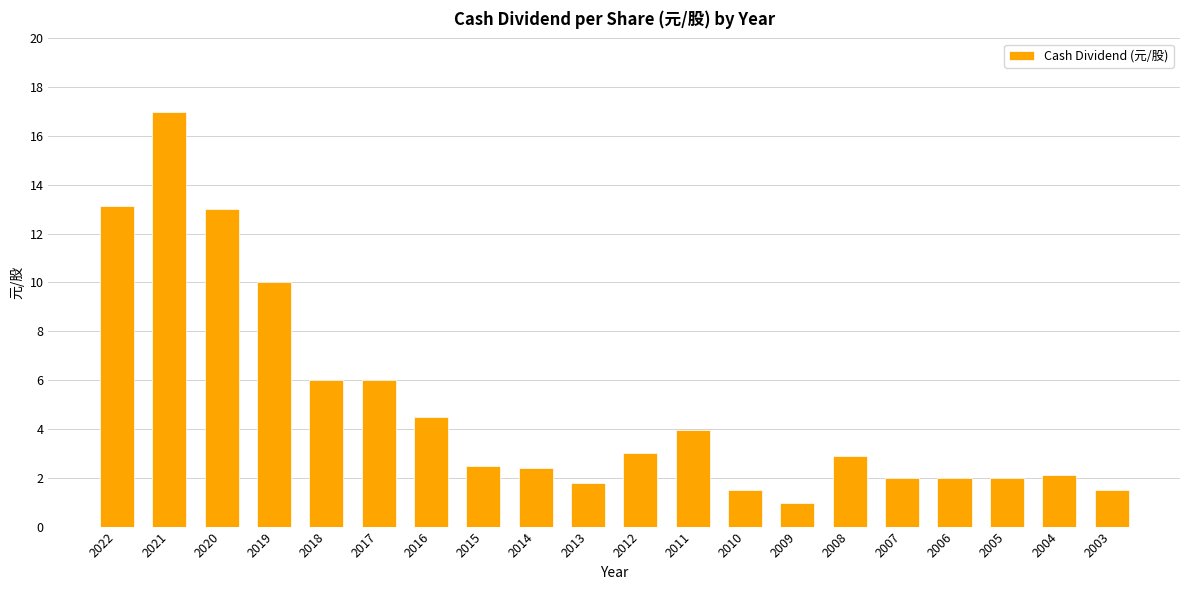

At which label does the data first exceed 2?

2022